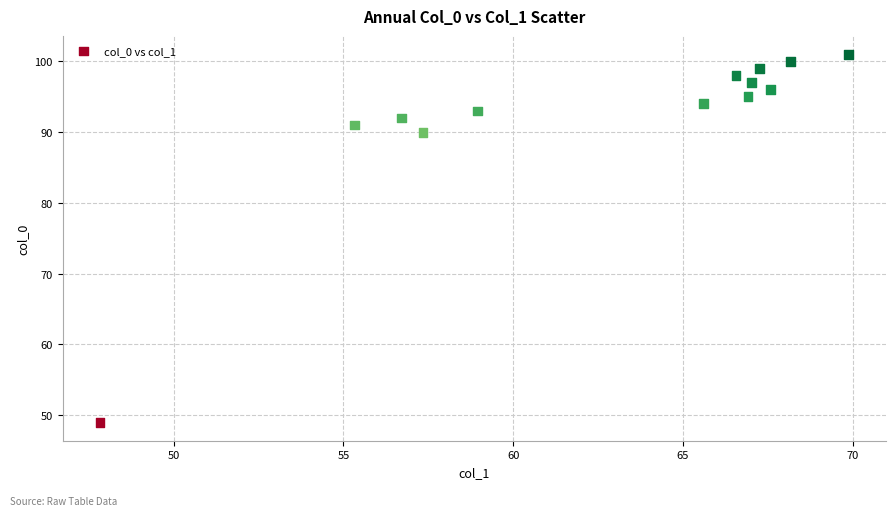

What is the range of Y values (max minus min)?

52